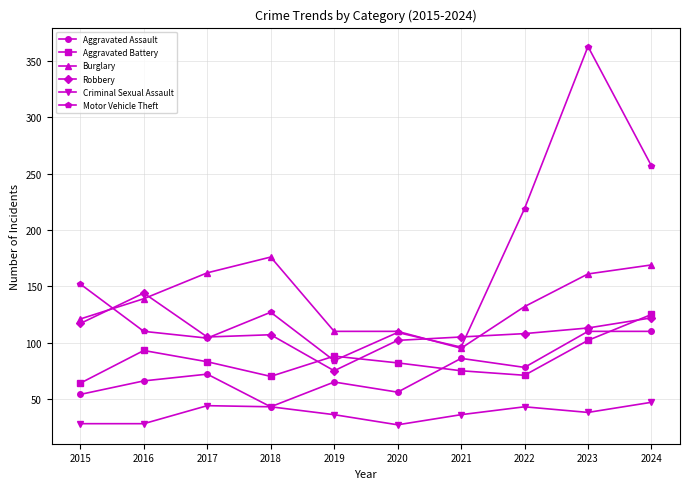

Which series ends up on top after the final intersection of Motor Vehicle Theft and Aggravated Battery?

Motor Vehicle Theft